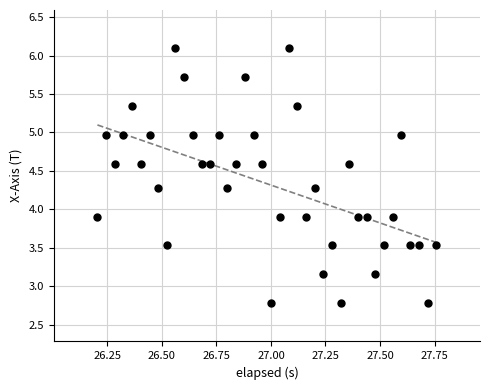

What is the range of Y values (max minus min)?

3.3